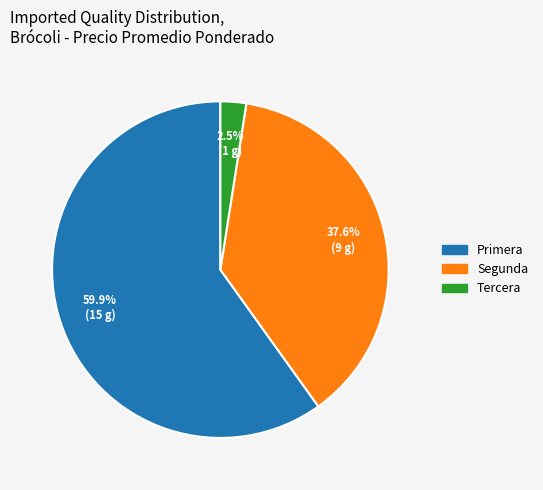

Does any single category account for the majority?

Yes